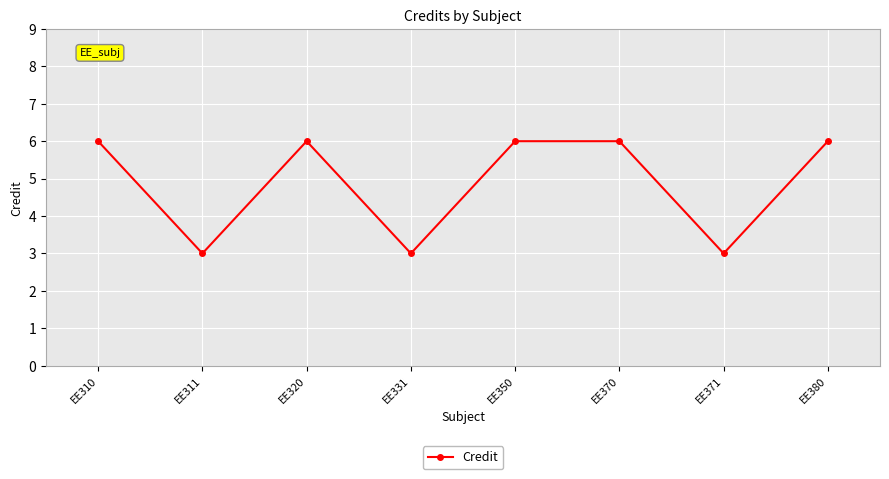

What is the value of the 1st point from the left?

6